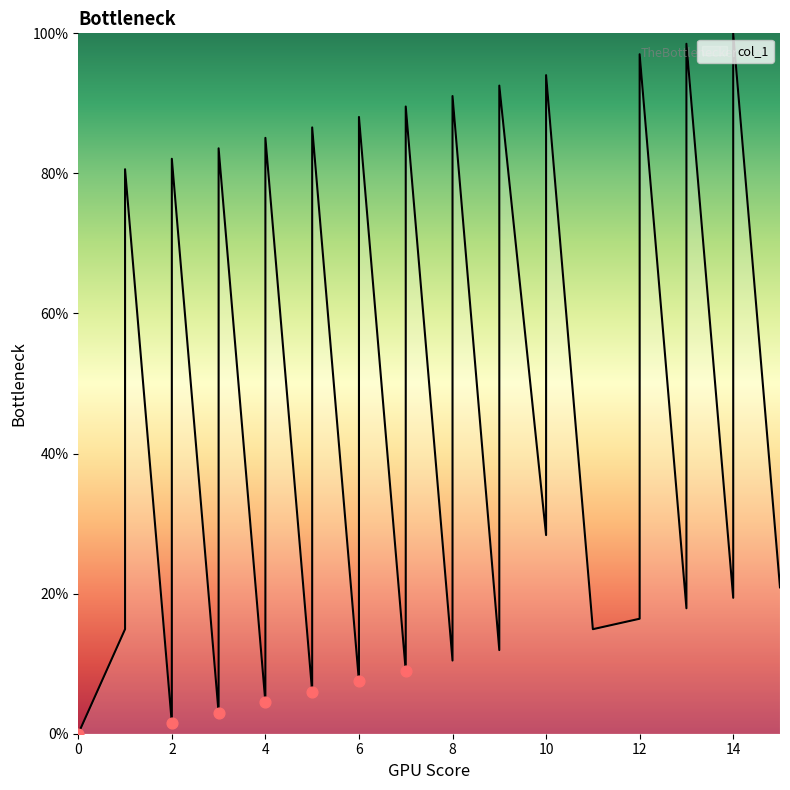

What is the ratio of the value at 10 to the value at 4?

21.0